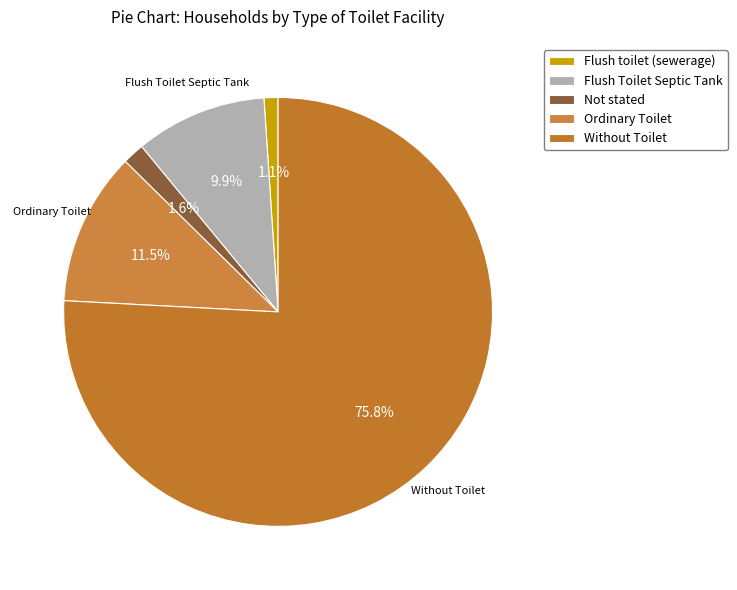

To the nearest percent, what is the combined percentage of Flush Toilet Septic Tank and Not stated?

12%